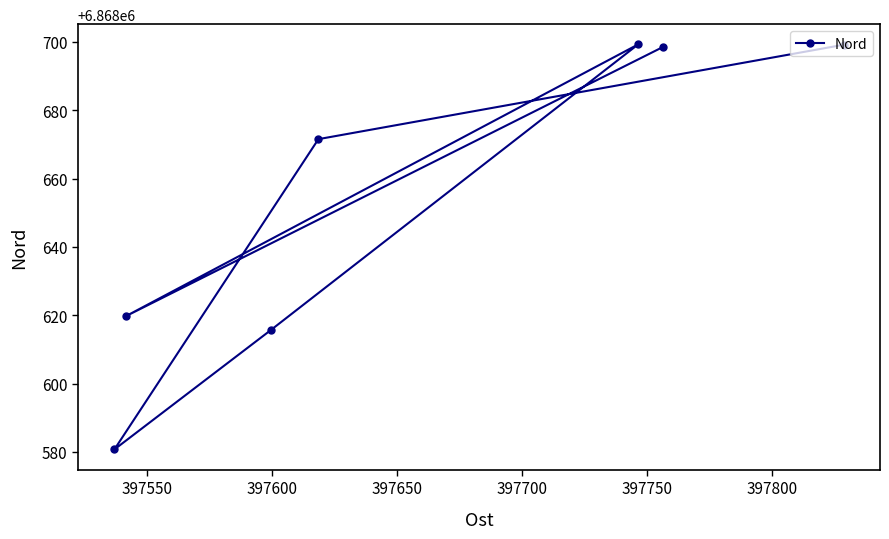

What is the value of the 5th point from the left?

6868699.3